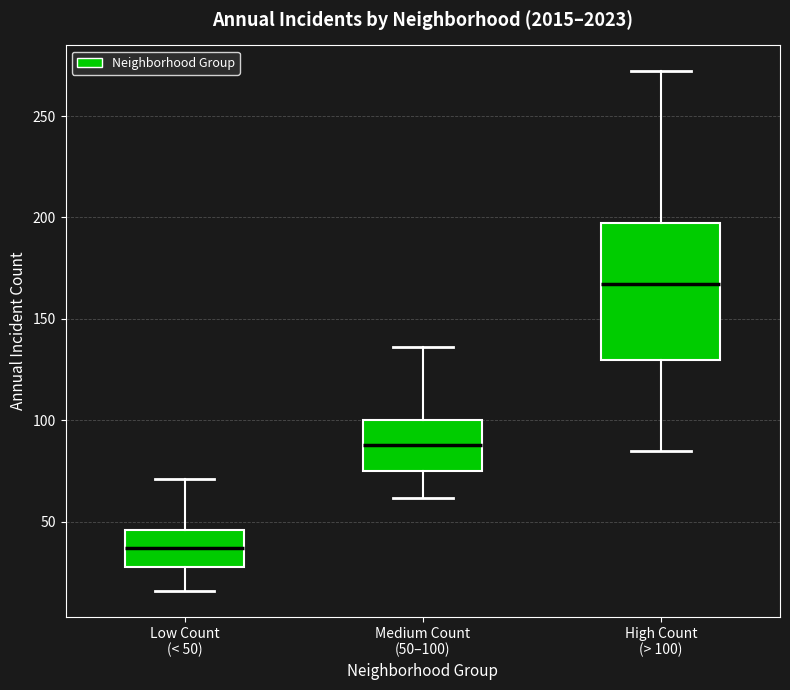

Which box has the lowest median line?

Low Count (< 50)